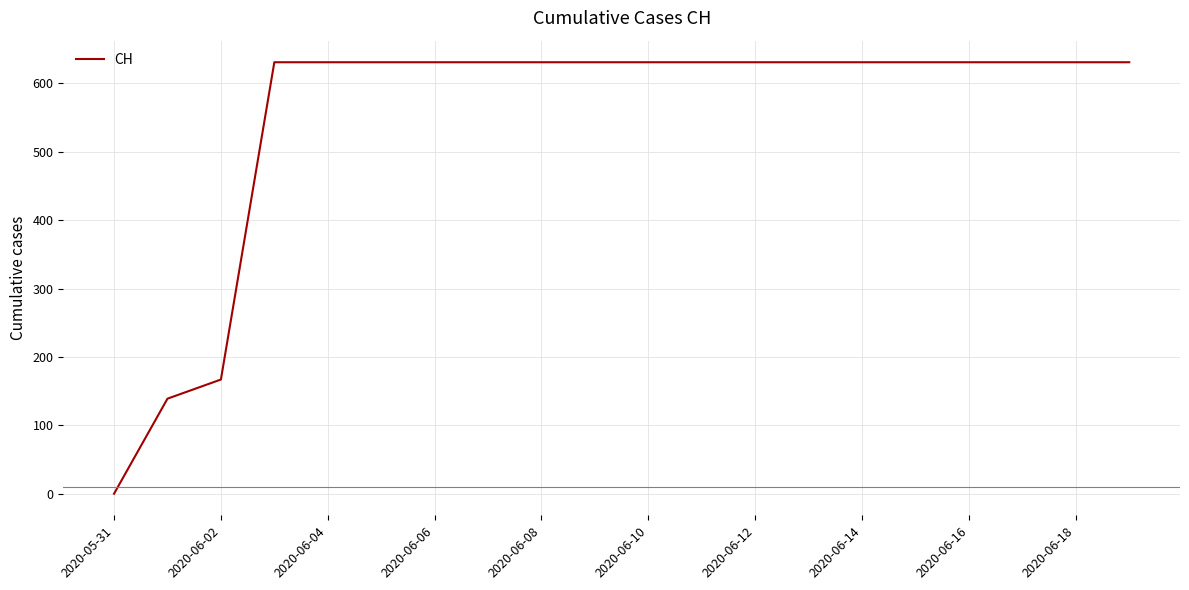

What is the sum of all values?

11033